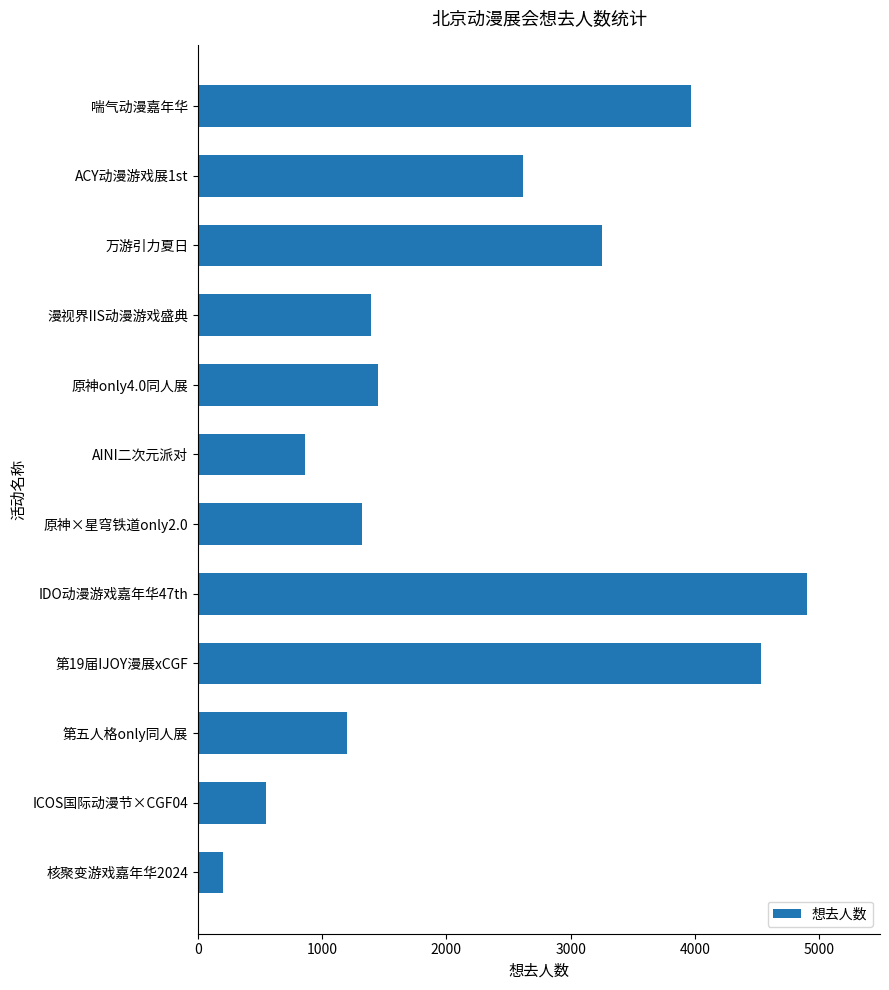

Where is the data nearest to the value 2553?

ACY动漫游戏展1st